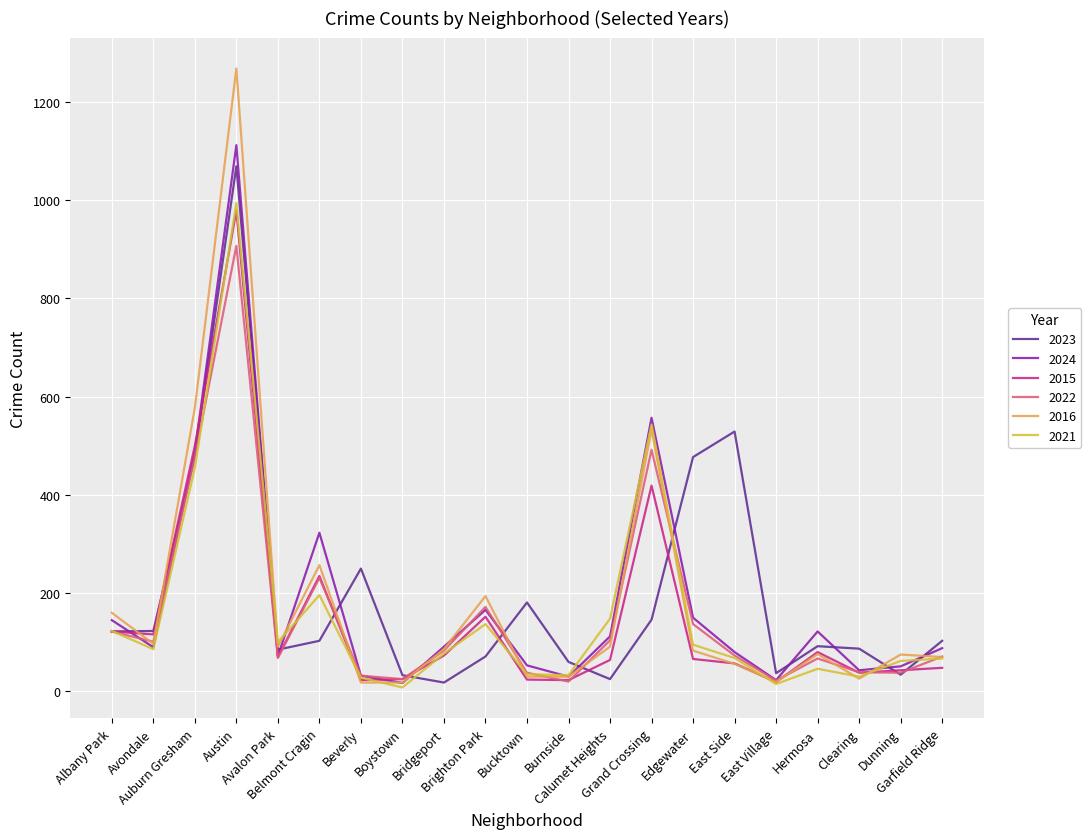

What is the sum of all 2021 values?

3346